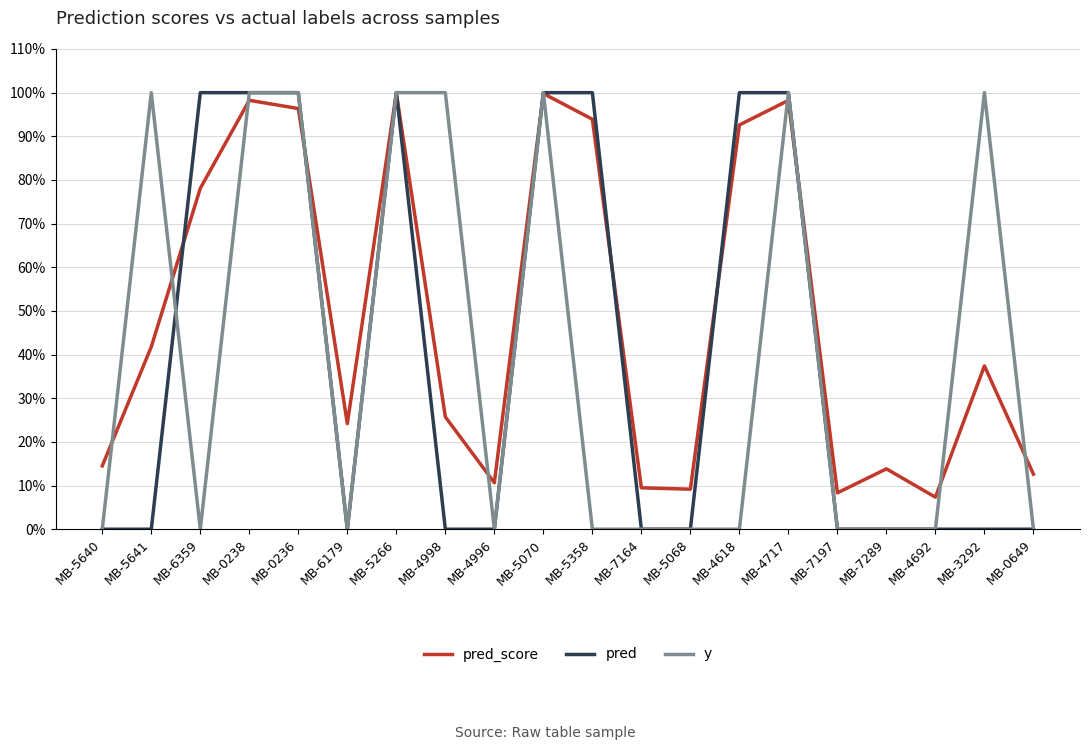

What are all the series names shown in the legend?

pred_score, pred, y